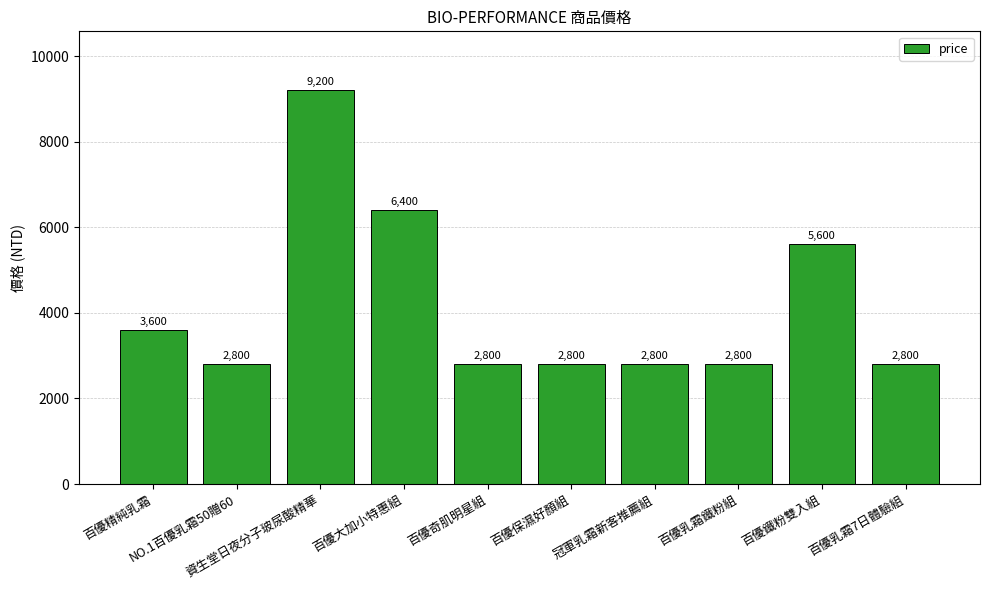

How many values are between 2800 and 5600?

8